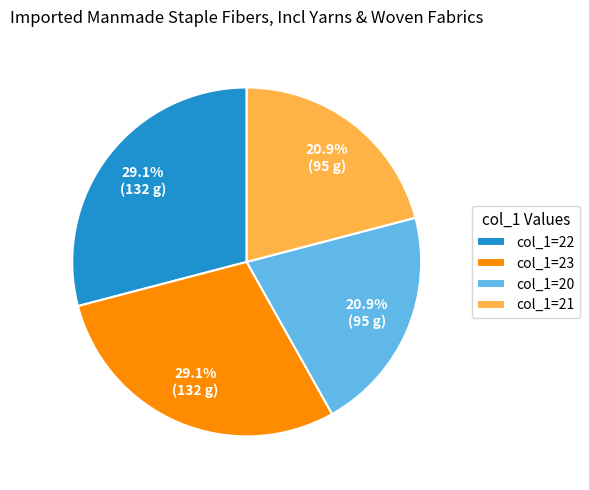

Combined, what portion of the pie is col_1=20 and col_1=23?

50.0%